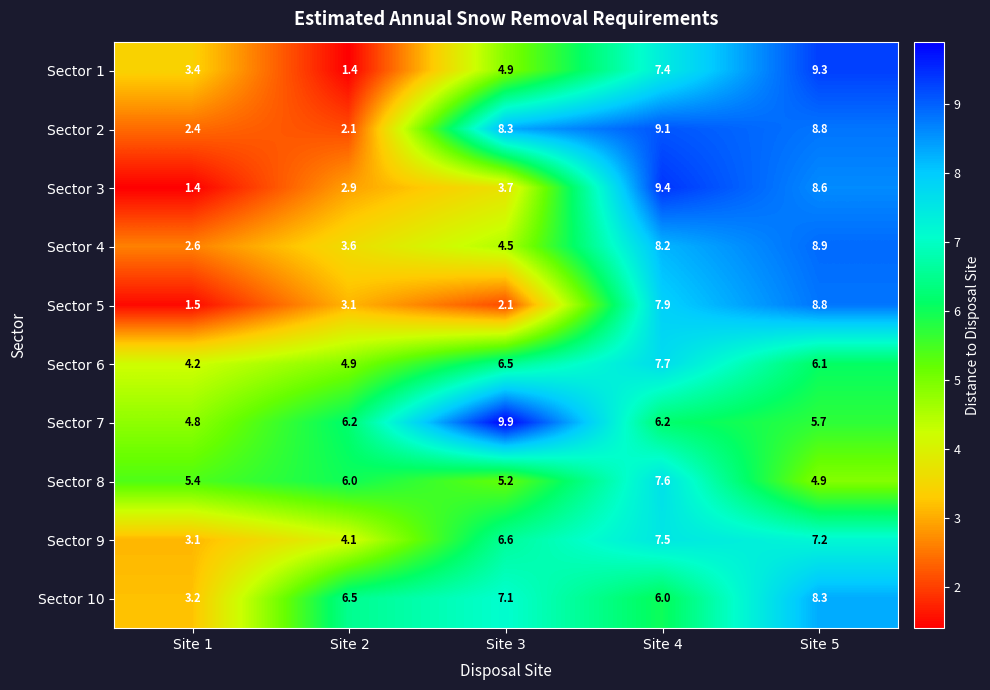

What is the total value across all series at Site 4?

77.0